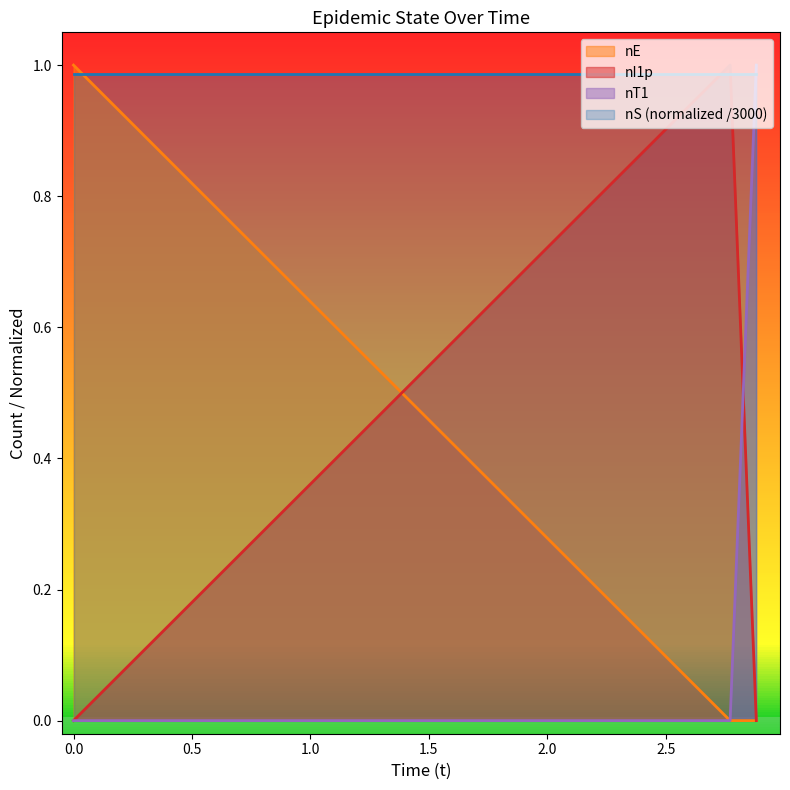

How many data points in nI1p are above 0?

1